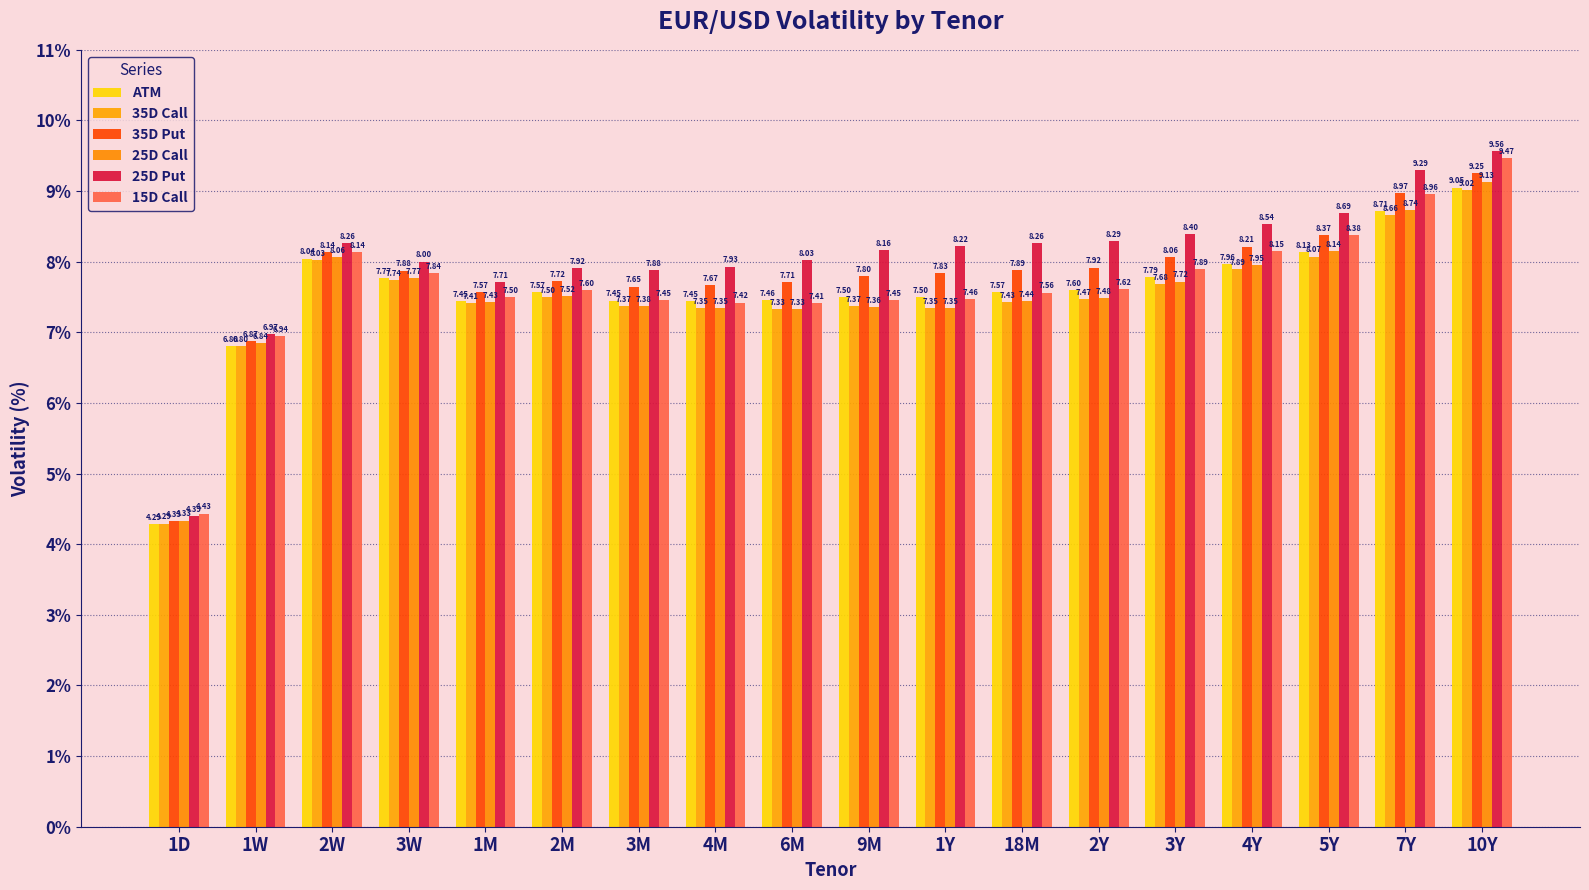

What is the difference between the ATM values at 3Y and 6M?

0.3